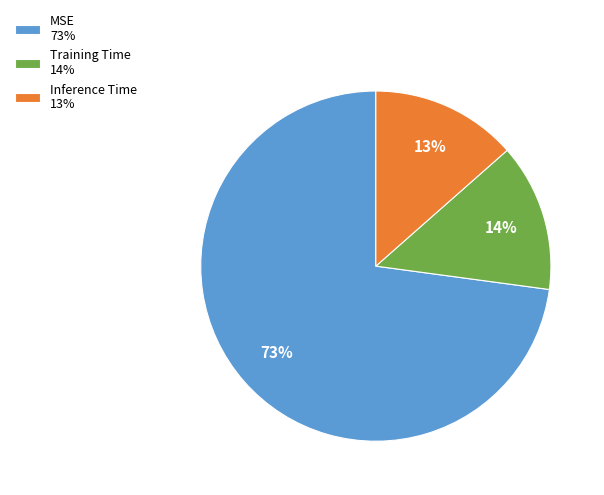

Do Inference Time 13% and MSE 73% together represent more than half of the pie?

Yes